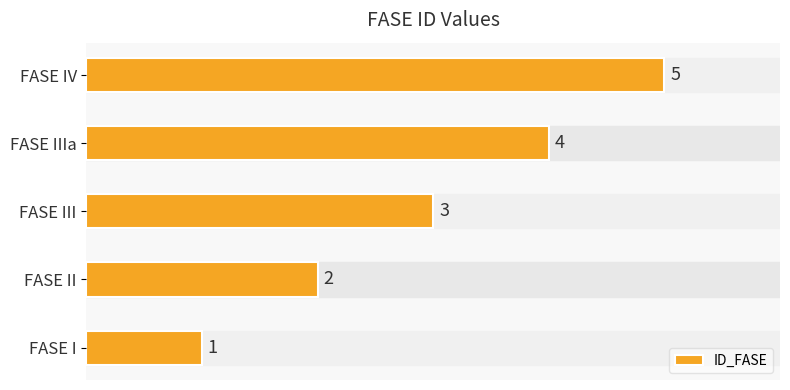

At which category does the chart reach its peak across all series?

FASE IV